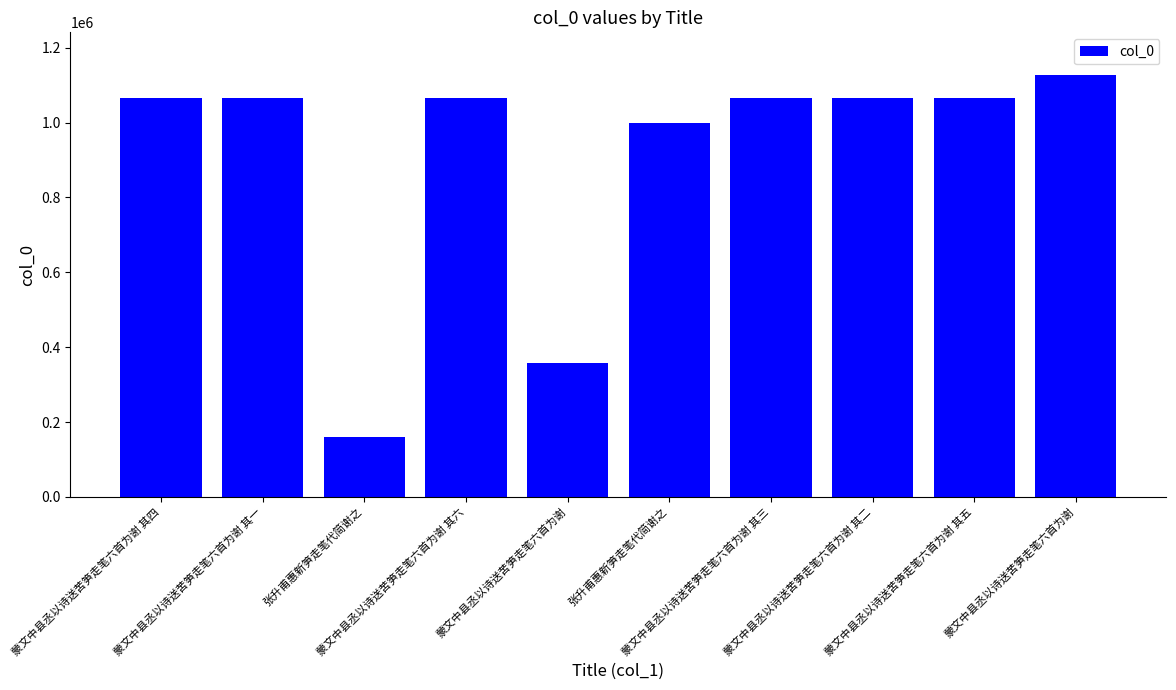

How many distinct data groups are displayed?

1